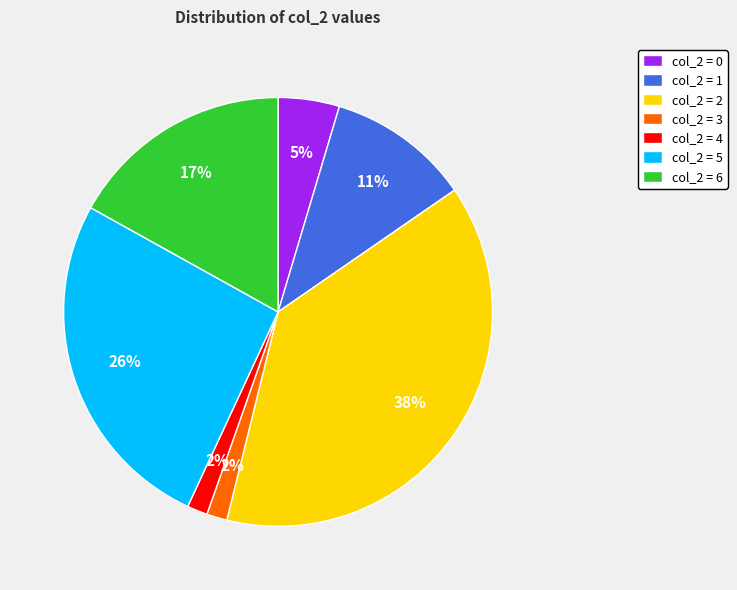

Does any single category account for the majority?

No